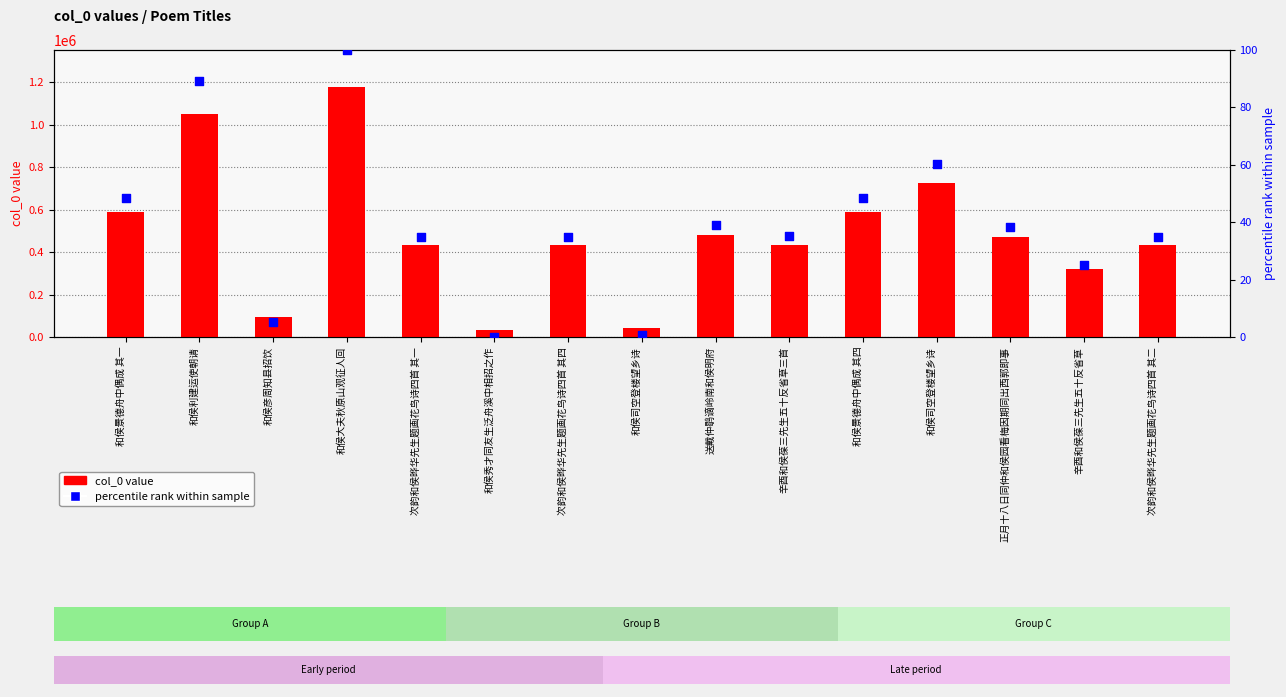

Which series has the widest spread of Y values?

col_0 value